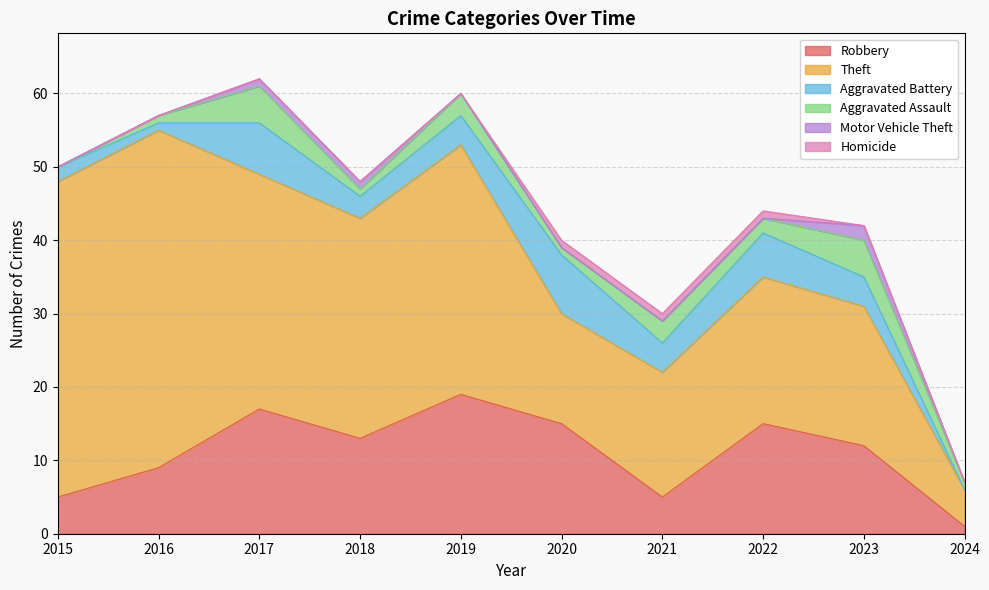

True or false: Homicide has a value of 0 at 2024.

False